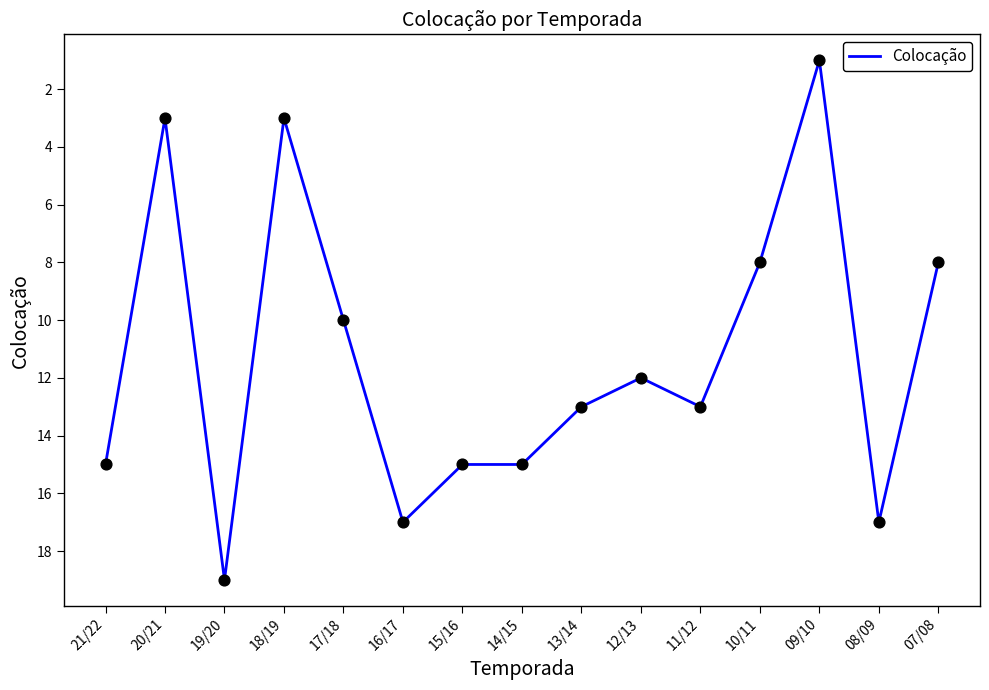

Approximately how many times larger is the value at 12/13 compared to 15/16?

0.8